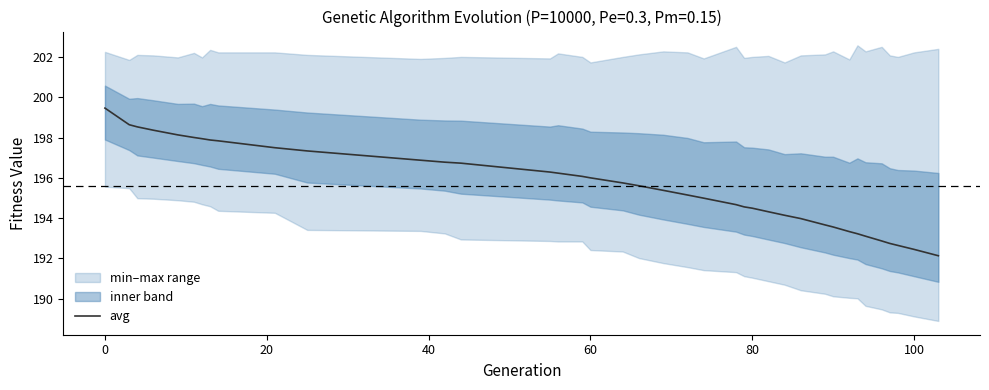

Is it true that avg equals 194.5 at 80?

True